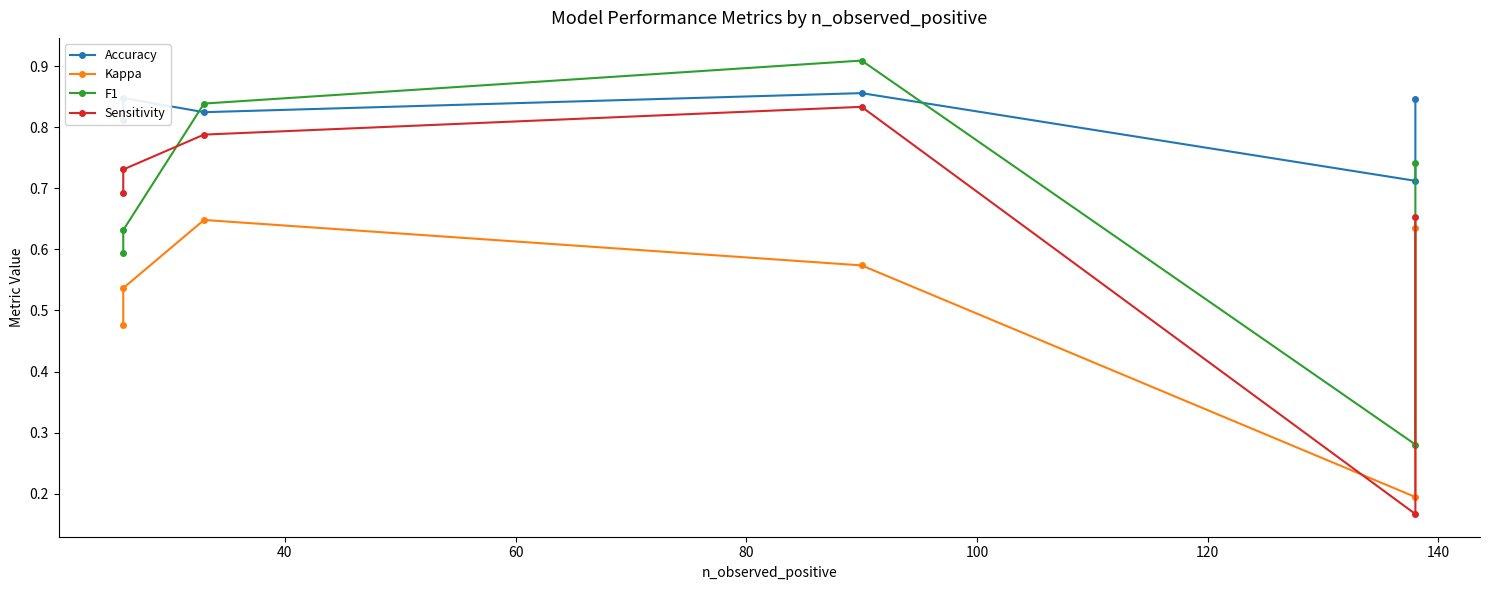

Which series changed the most between 60 and 80?

Kappa